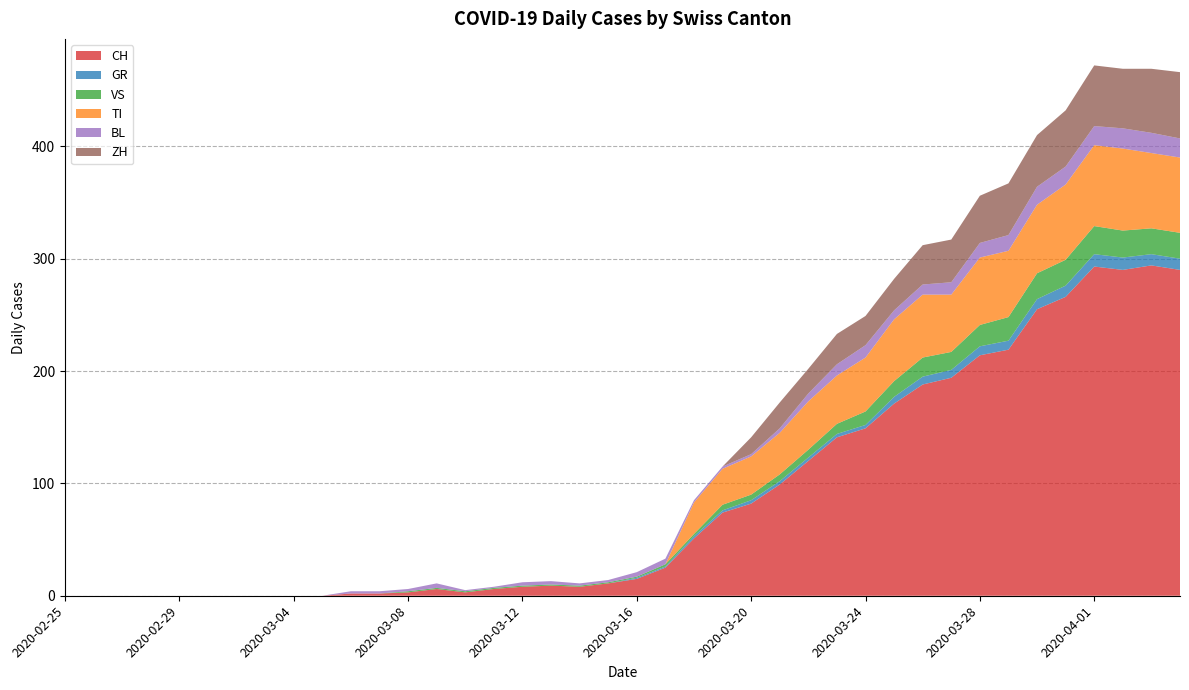

Reading left to right, extract all data points from this chart.

CH: 0	0	0	0	0	0	0	0	0	0	2	2	3	6	3	6	8	9	8	11	15	25	51	74	82	99	120	141	149	171	188	194	214	219	255	266	293	290	294	290
GR: 0	0	0	0	0	0	0	0	0	0	0	0	0	0	0	0	0	0	0	0	1	1	2	2	3	3	3	3	3	6	7	7	8	8	9	10	11	11	10	10
VS: 0	0	0	0	0	0	0	0	0	0	0	0	1	1	1	1	1	1	1	1	1	2	2	5	5	6	7	9	12	14	17	16	19	21	23	23	25	24	23	23
TI: 0	0	0	0	0	0	0	0	0	0	0	0	0	0	0	0	0	0	0	0	0	0	28	32	34	37	43	43	48	55	56	51	60	59	61	67	72	73	67	67
BL: 0	0	0	0	0	0	0	0	0	0	2	2	2	4	1	1	3	3	2	2	4	5	2	2	2	4	7	10	11	8	9	11	13	14	16	16	17	18	18	17
ZH: 0	0	0	0	0	0	0	0	0	0	0	0	0	0	0	0	0	0	0	0	0	0	0	0	15	23	22	27	26	28	35	38	42	46	46	50	54	53	57	59